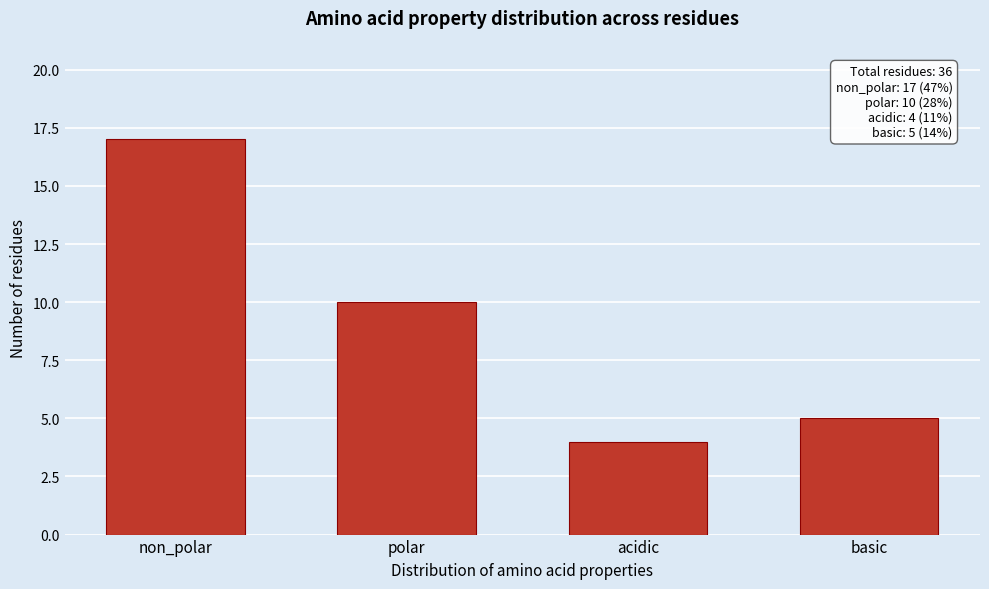

Reading left to right, list all the values displayed in this chart.

non_polar=17	polar=10	acidic=4	basic=5